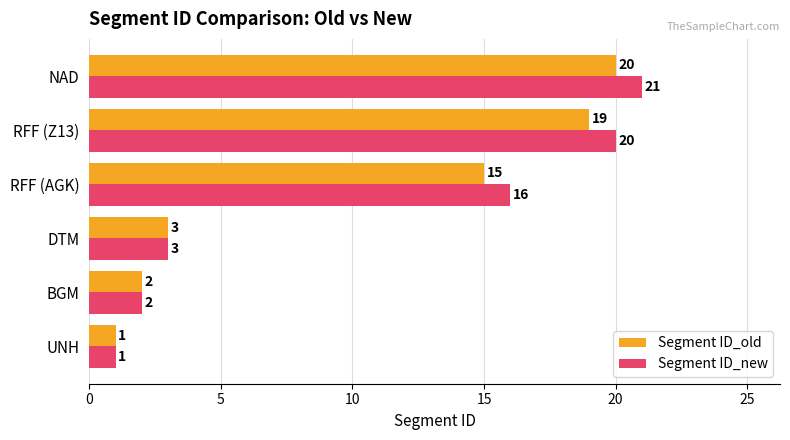

Count the number of data series in this chart.

2